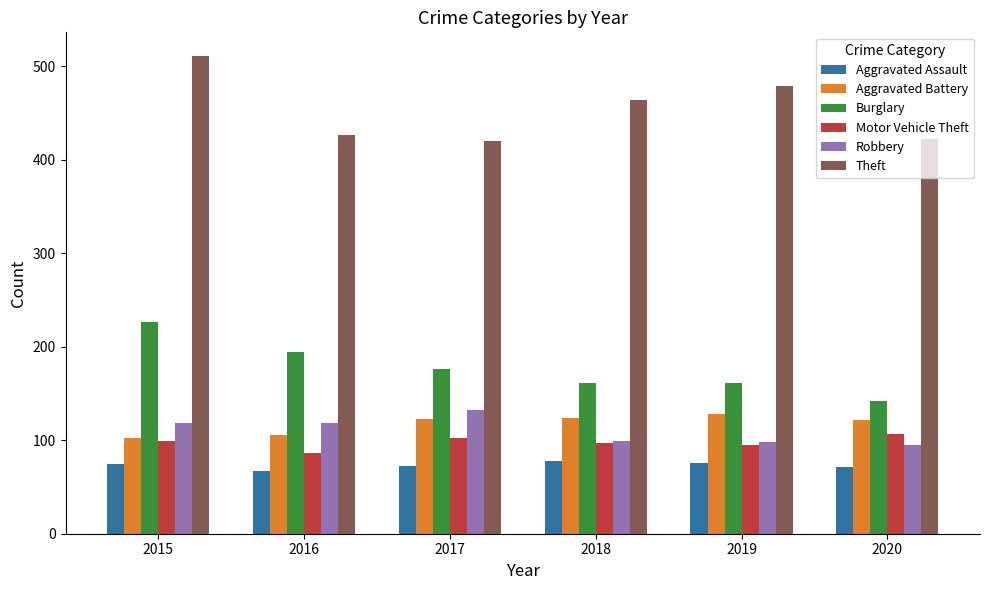

True or false: Burglary has a value of 142 at 2020.

True